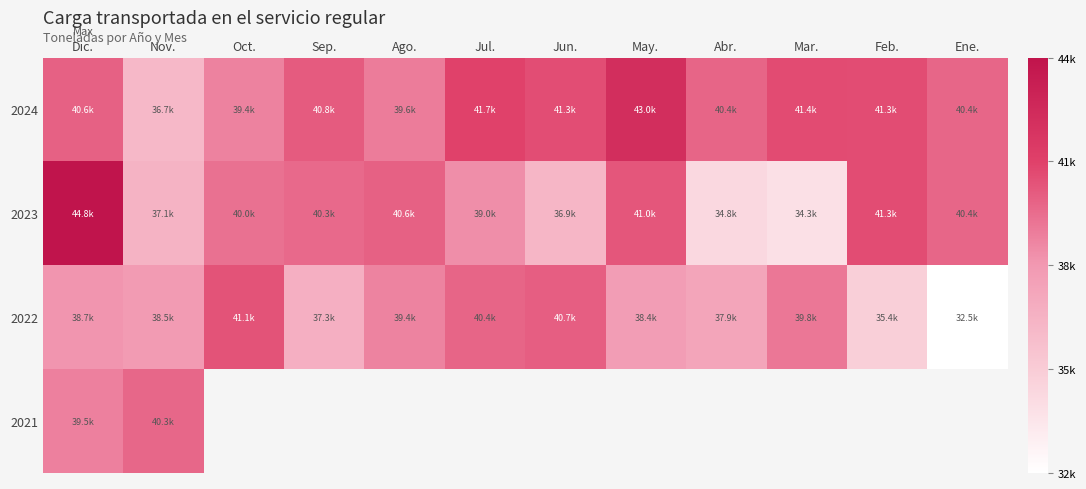

What value does the 2022 series have at Jun.?

40705.4